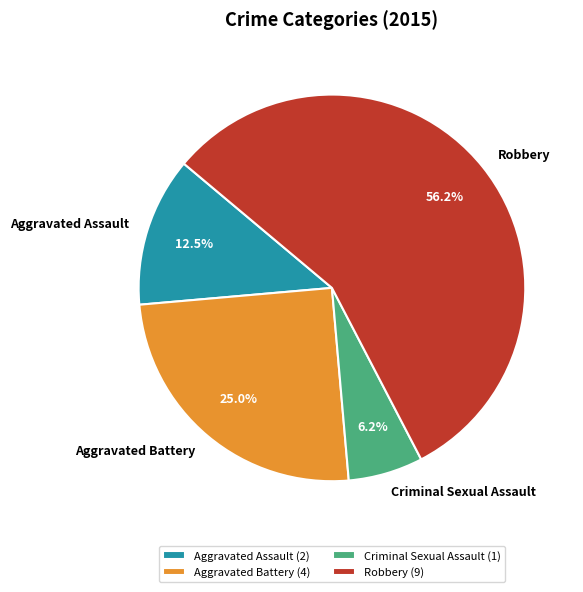

Does Aggravated Assault account for over 50% of the chart?

No